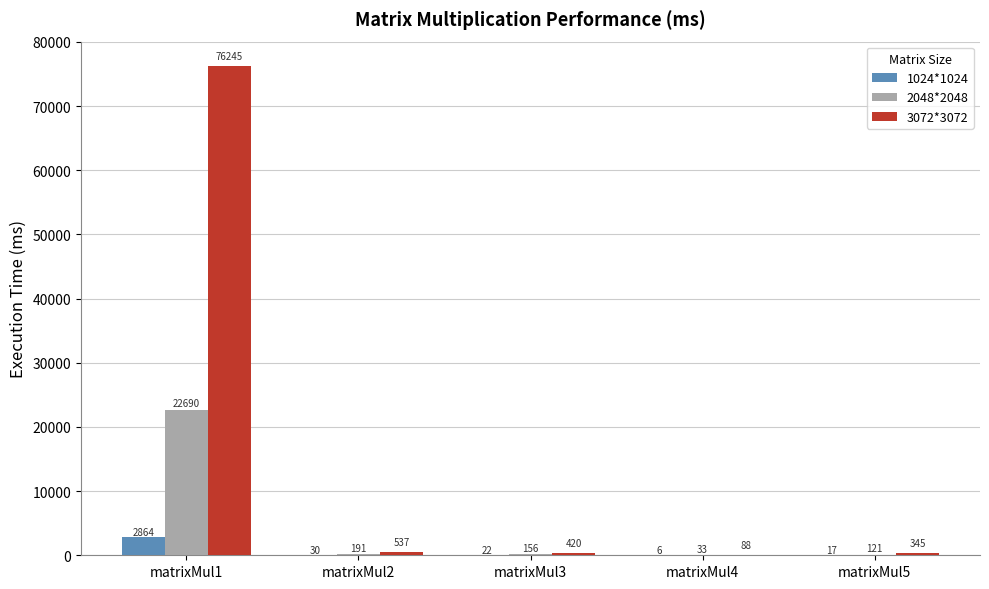

Is the value of 1024*1024 at matrixMul4 greater than the value of 3072*3072 at matrixMul3?

No